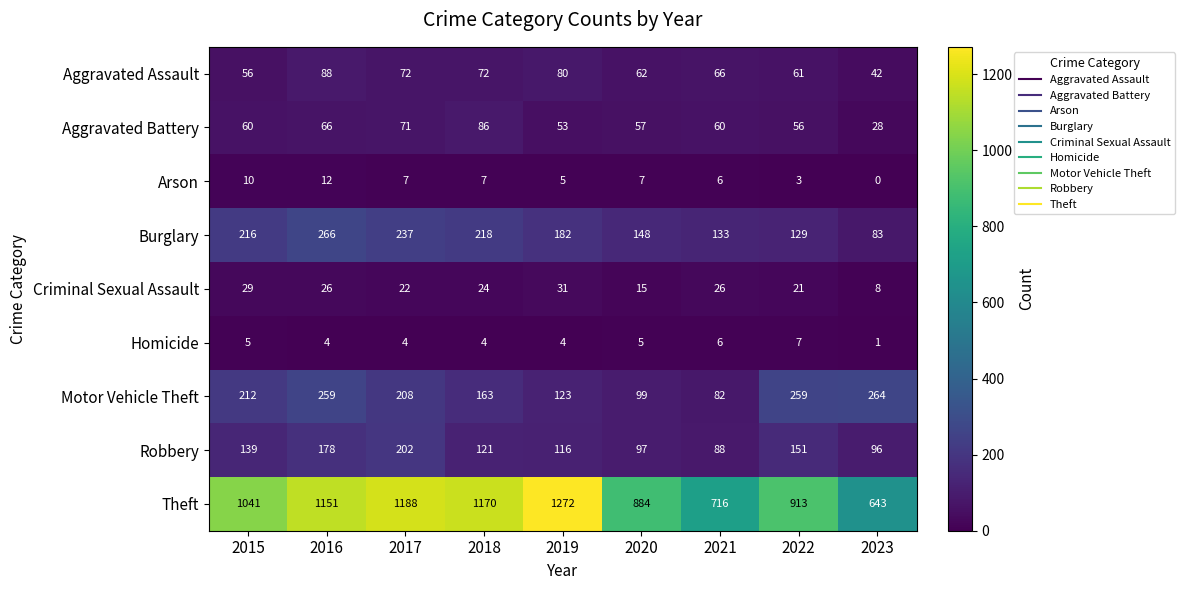

Rank the series by their maximum value, from highest to lowest.

Theft, Burglary, Motor Vehicle Theft, Robbery, Aggravated Assault, Aggravated Battery, Criminal Sexual Assault, Arson, Homicide